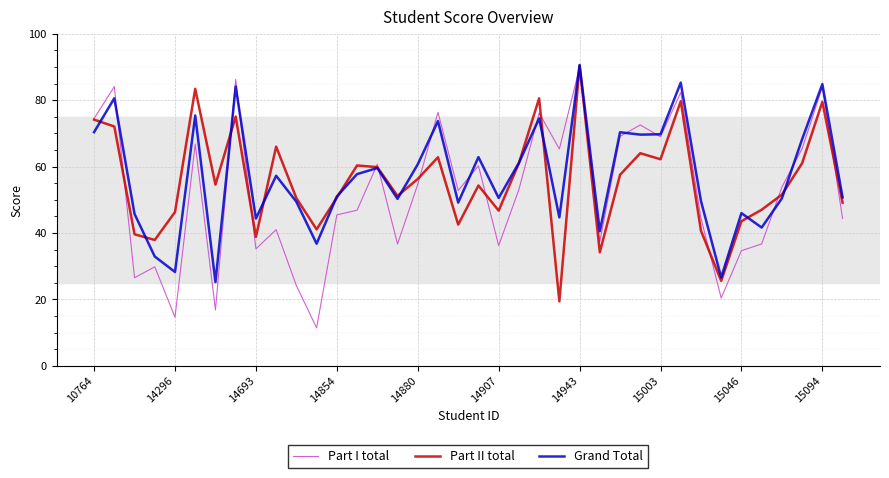

What are all the series names shown in the legend?

Part I total, Part II total, Grand Total